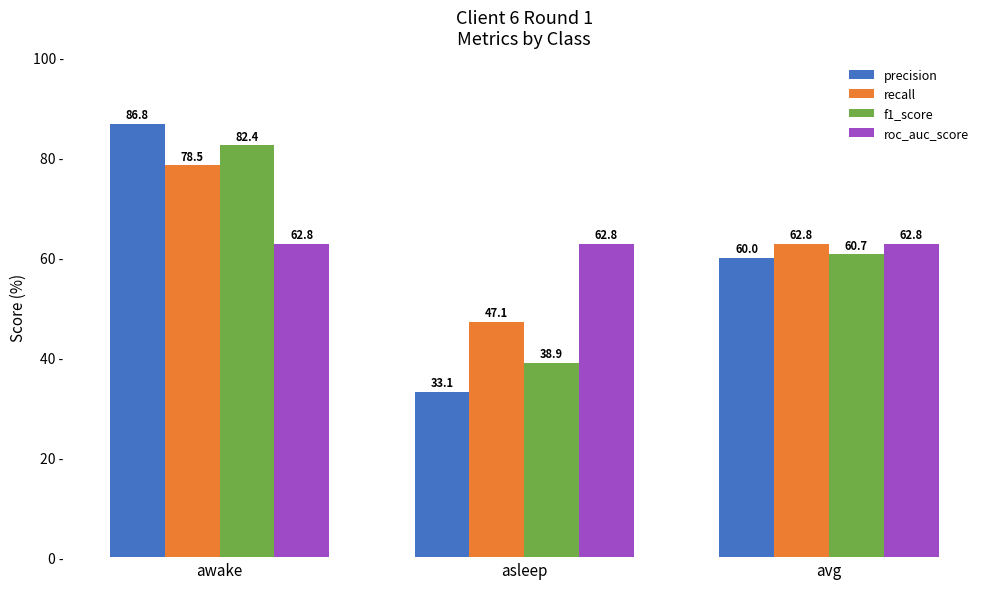

What is the total value across all series at avg?

246.2